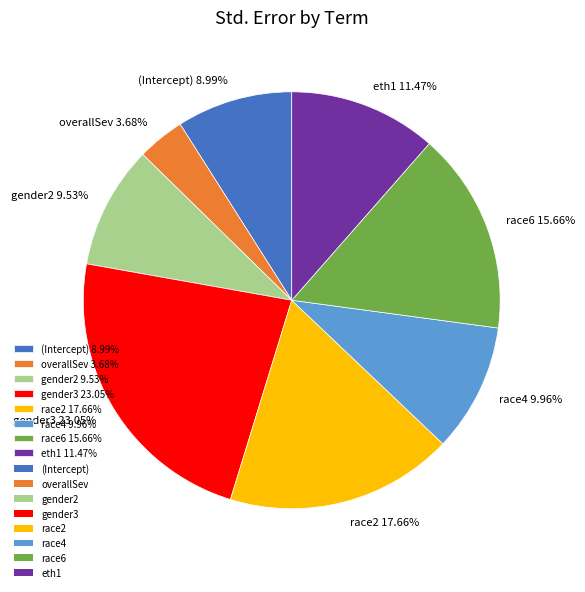

What is the total percentage of race6 and race4?

25.6%